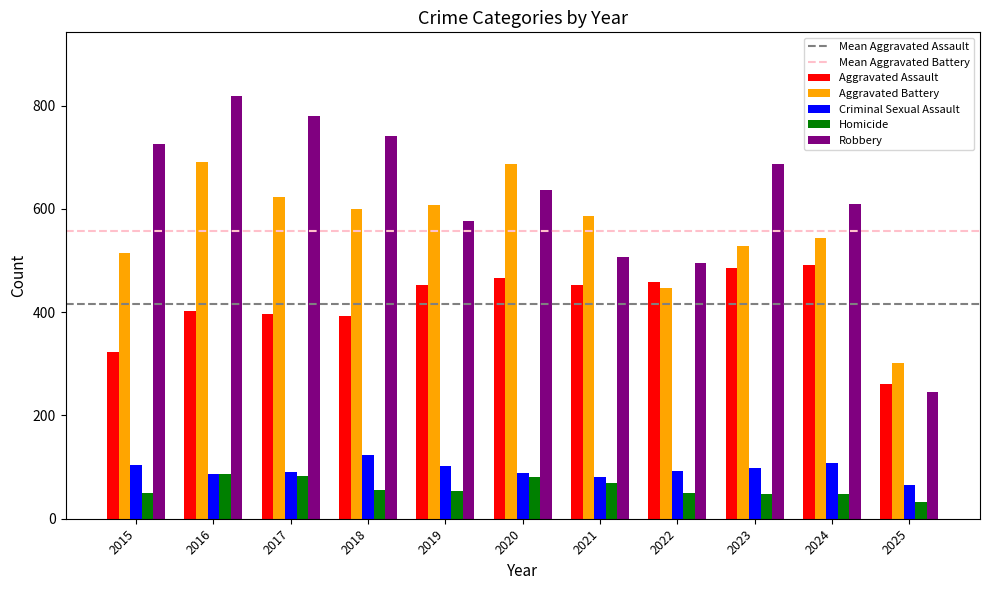

True or false: Criminal Sexual Assault has a value of 123 at 2018.

True